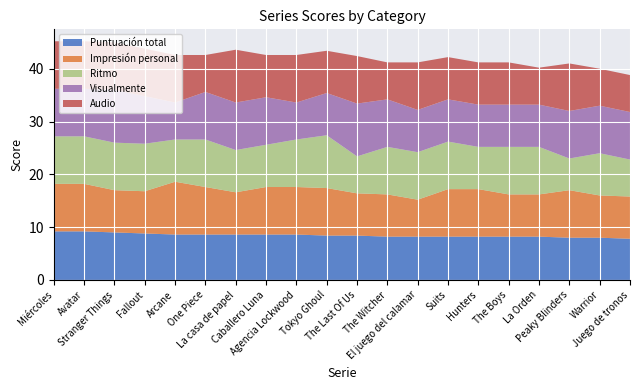

Reading left to right, extract all data points from this chart.

Puntuación total: Miércoles=9.2	Avatar=9.2	Stranger Things=9.0	Fallout=8.8	Arcane=8.6	One Piece=8.6	La casa de papel=8.6	Caballero Luna=8.6	Agencia Lockwood=8.6	Tokyo Ghoul=8.4	The Last Of Us=8.4	The Witcher=8.2	El juego del calamar=8.2	Suits=8.2	Hunters=8.2	The Boys=8.2	La Orden=8.2	Peaky Blinders=8.0	Warrior=8.0	Juego de tronos=7.8
Impresión personal: Miércoles=9.0	Avatar=9.0	Stranger Things=8.0	Fallout=8.0	Arcane=10.0	One Piece=9.0	La casa de papel=8.0	Caballero Luna=9.0	Agencia Lockwood=9.0	Tokyo Ghoul=9.0	The Last Of Us=8.0	The Witcher=8.0	El juego del calamar=7.0	Suits=9.0	Hunters=9.0	The Boys=8.0	La Orden=8.0	Peaky Blinders=9.0	Warrior=8.0	Juego de tronos=8.0
Ritmo: Miércoles=9.0	Avatar=9.0	Stranger Things=9.0	Fallout=9.0	Arcane=8.0	One Piece=9.0	La casa de papel=8.0	Caballero Luna=8.0	Agencia Lockwood=9.0	Tokyo Ghoul=10.0	The Last Of Us=7.0	The Witcher=9.0	El juego del calamar=9.0	Suits=9.0	Hunters=8.0	The Boys=9.0	La Orden=9.0	Peaky Blinders=6.0	Warrior=8.0	Juego de tronos=7.0
Visualmente: Miércoles=9.0	Avatar=9.0	Stranger Things=10.0	Fallout=9.0	Arcane=7.0	One Piece=9.0	La casa de papel=9.0	Caballero Luna=9.0	Agencia Lockwood=7.0	Tokyo Ghoul=8.0	The Last Of Us=10.0	The Witcher=9.0	El juego del calamar=8.0	Suits=8.0	Hunters=8.0	The Boys=8.0	La Orden=8.0	Peaky Blinders=9.0	Warrior=9.0	Juego de tronos=9.0
Audio: Miércoles=9.0	Avatar=9.0	Stranger Things=9.0	Fallout=9.0	Arcane=9.0	One Piece=7.0	La casa de papel=10.0	Caballero Luna=8.0	Agencia Lockwood=9.0	Tokyo Ghoul=8.0	The Last Of Us=9.0	The Witcher=7.0	El juego del calamar=9.0	Suits=8.0	Hunters=8.0	The Boys=8.0	La Orden=7.0	Peaky Blinders=9.0	Warrior=7.0	Juego de tronos=7.0